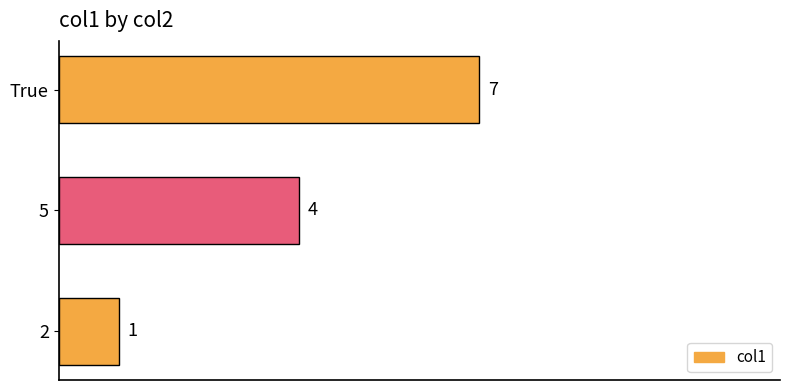

How many series are shown in this chart?

1